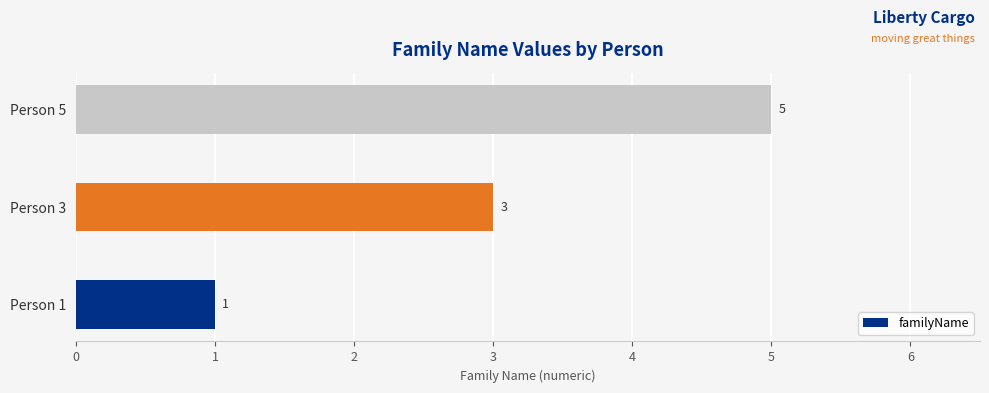

What is the minimum value shown in the chart?

1